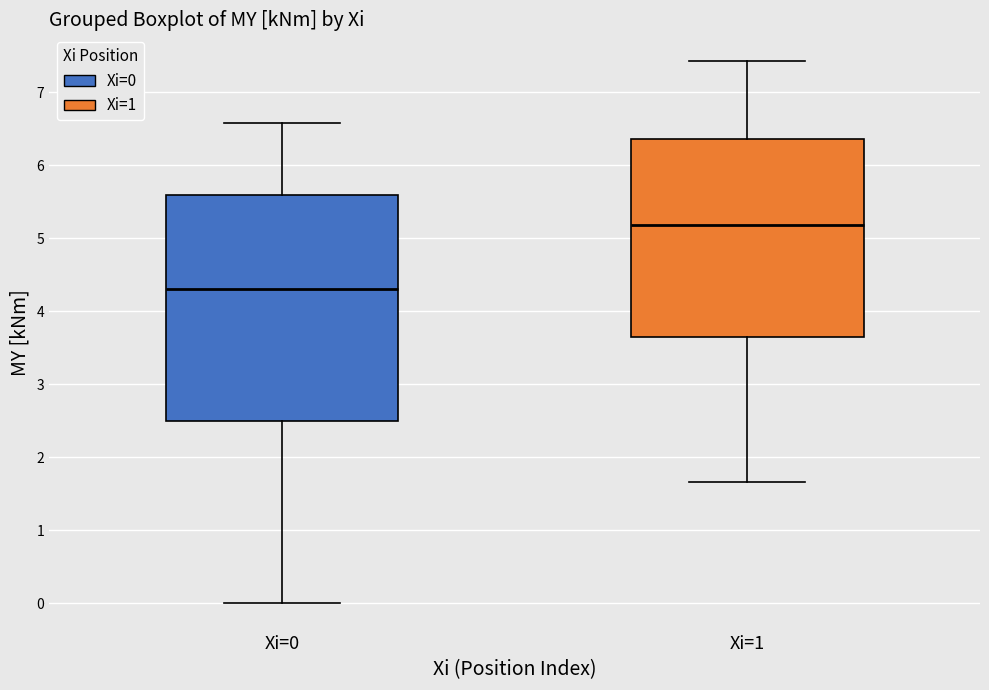

Where does the median line of the box for Xi=1 sit on the y-axis? The values are not printed on the chart, so give them approximately, as read against the axis.

5.2